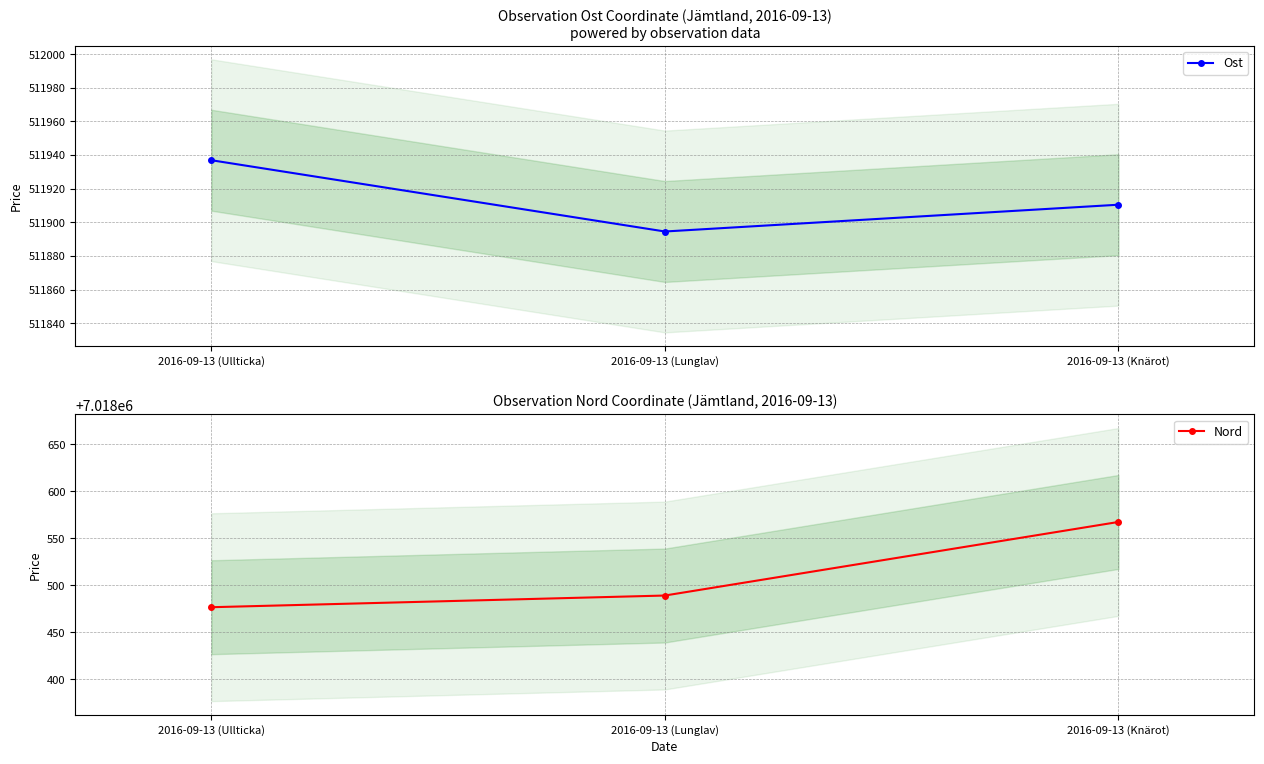

How many data points in Nord are less than 7018489?

1